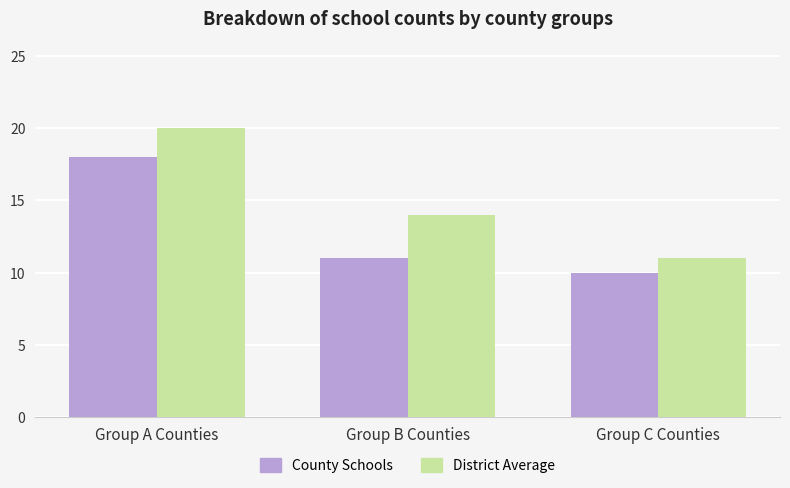

Reading right to left, transcribe all the data shown in this chart.

County Schools: Group C Counties=10	Group B Counties=11	Group A Counties=18
District Average: Group C Counties=11	Group B Counties=14	Group A Counties=20